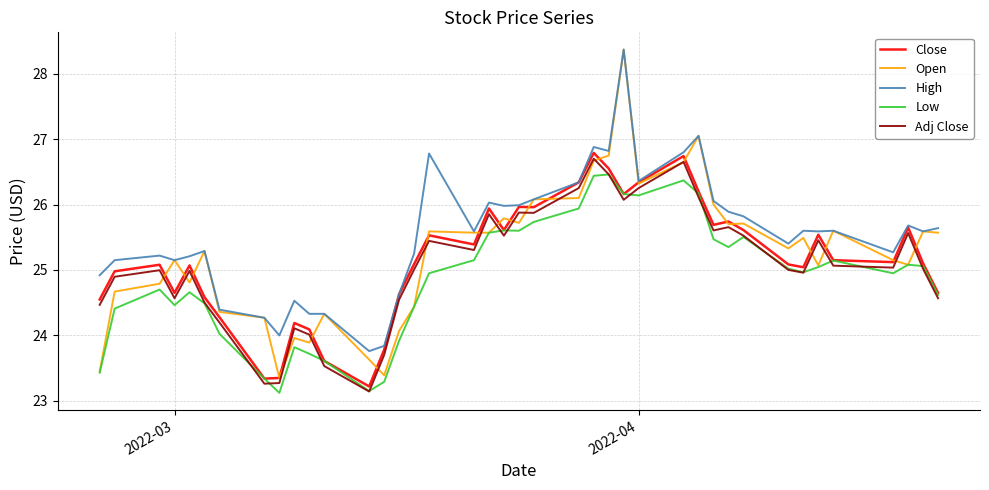

Which series has the widest spread of values?

Open